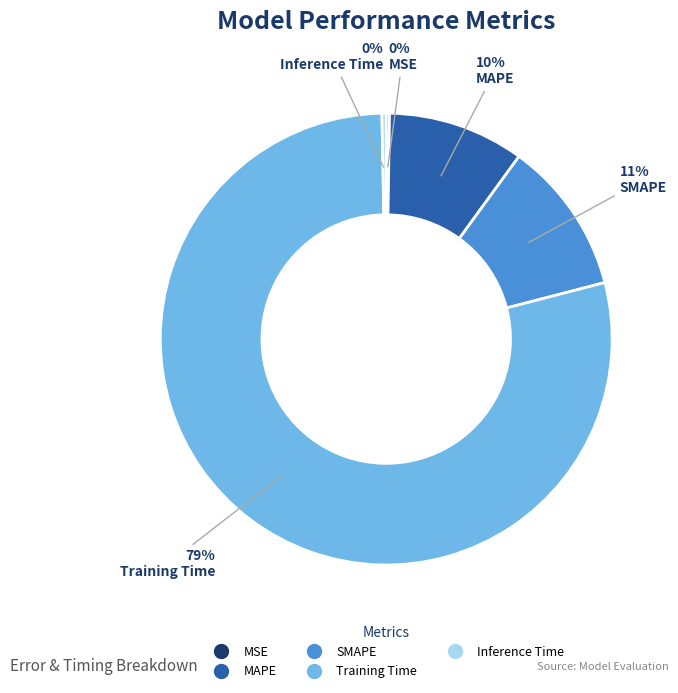

Which slice is the largest?

Training Time